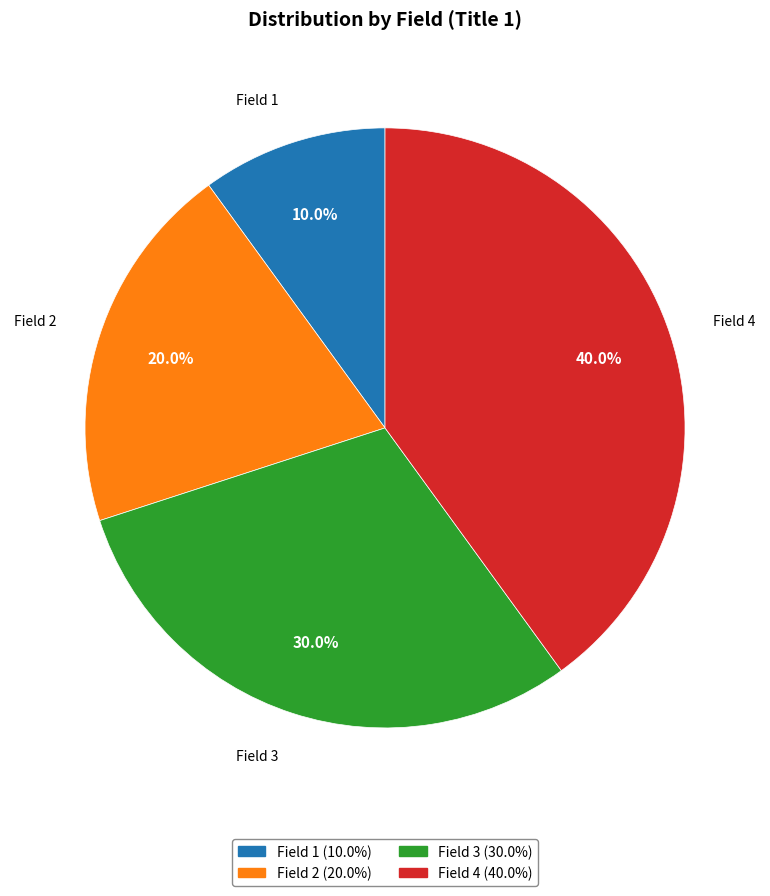

Rank the categories by value from highest to lowest.

Field 4, Field 3, Field 2, Field 1